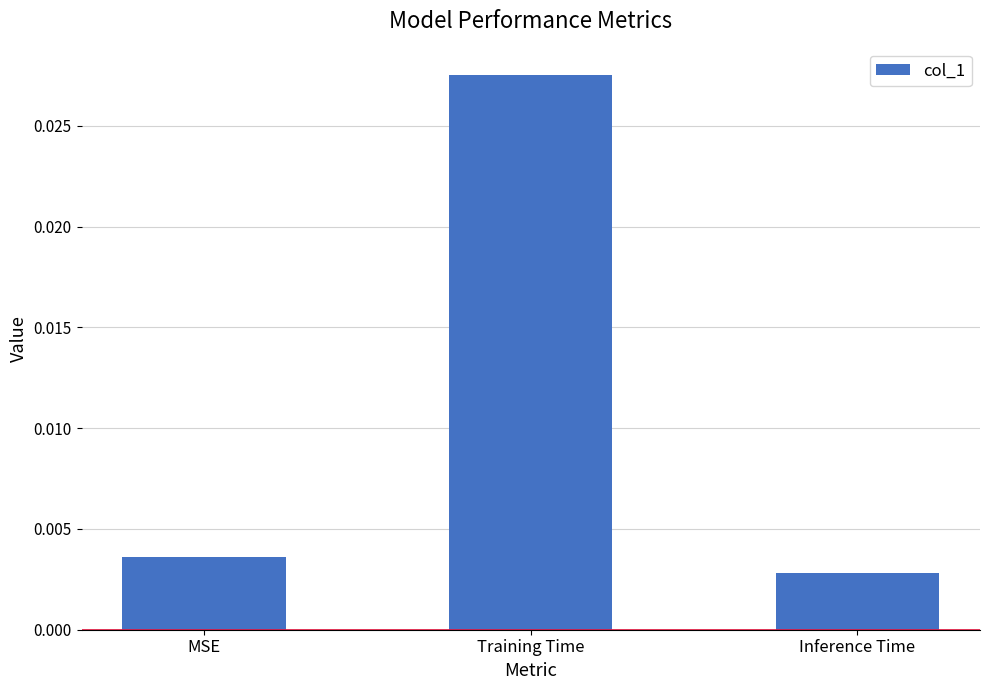

Which has a higher value, Training Time or MSE?

Training Time